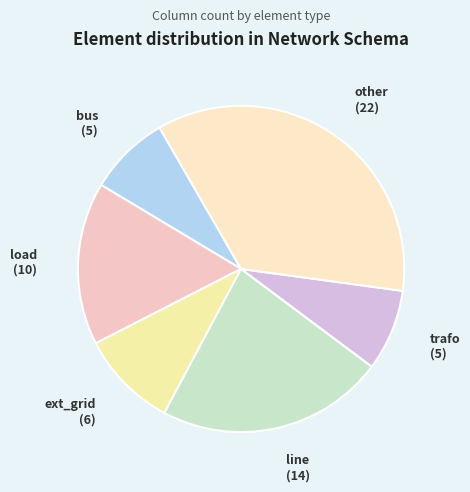

How many slices are in this pie chart?

6